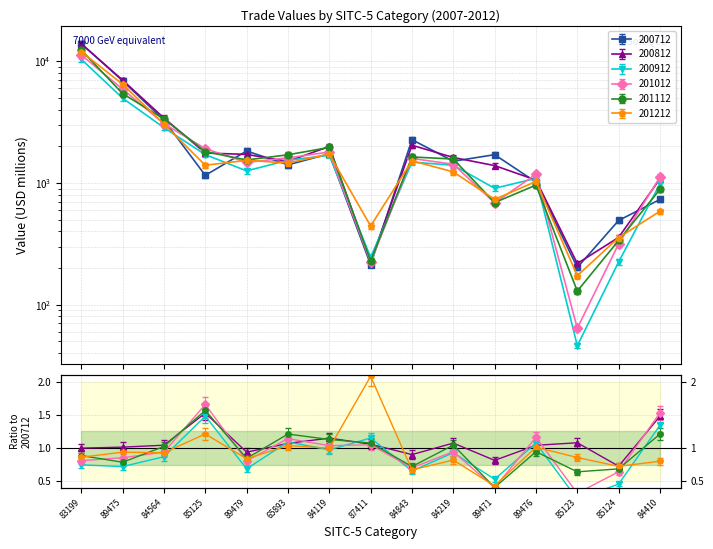

What is the highest value of the 201112 series?

12405.5